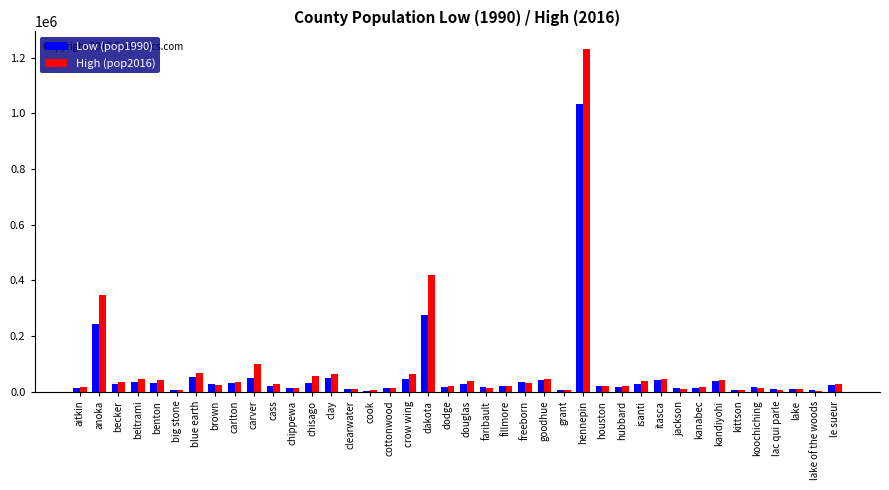

Count the number of data series in this chart.

2